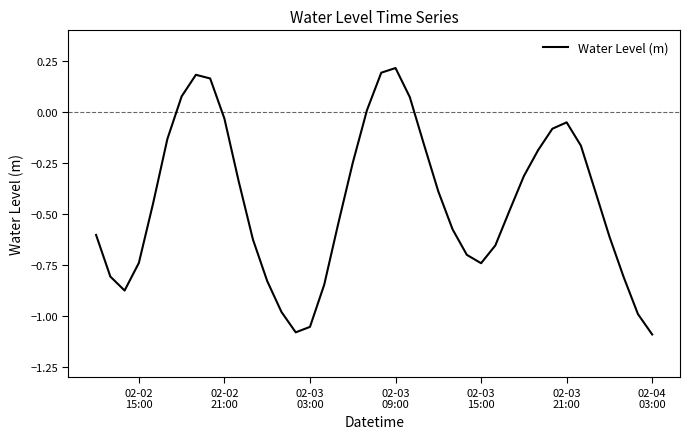

Does the chart have visible grid lines?

No